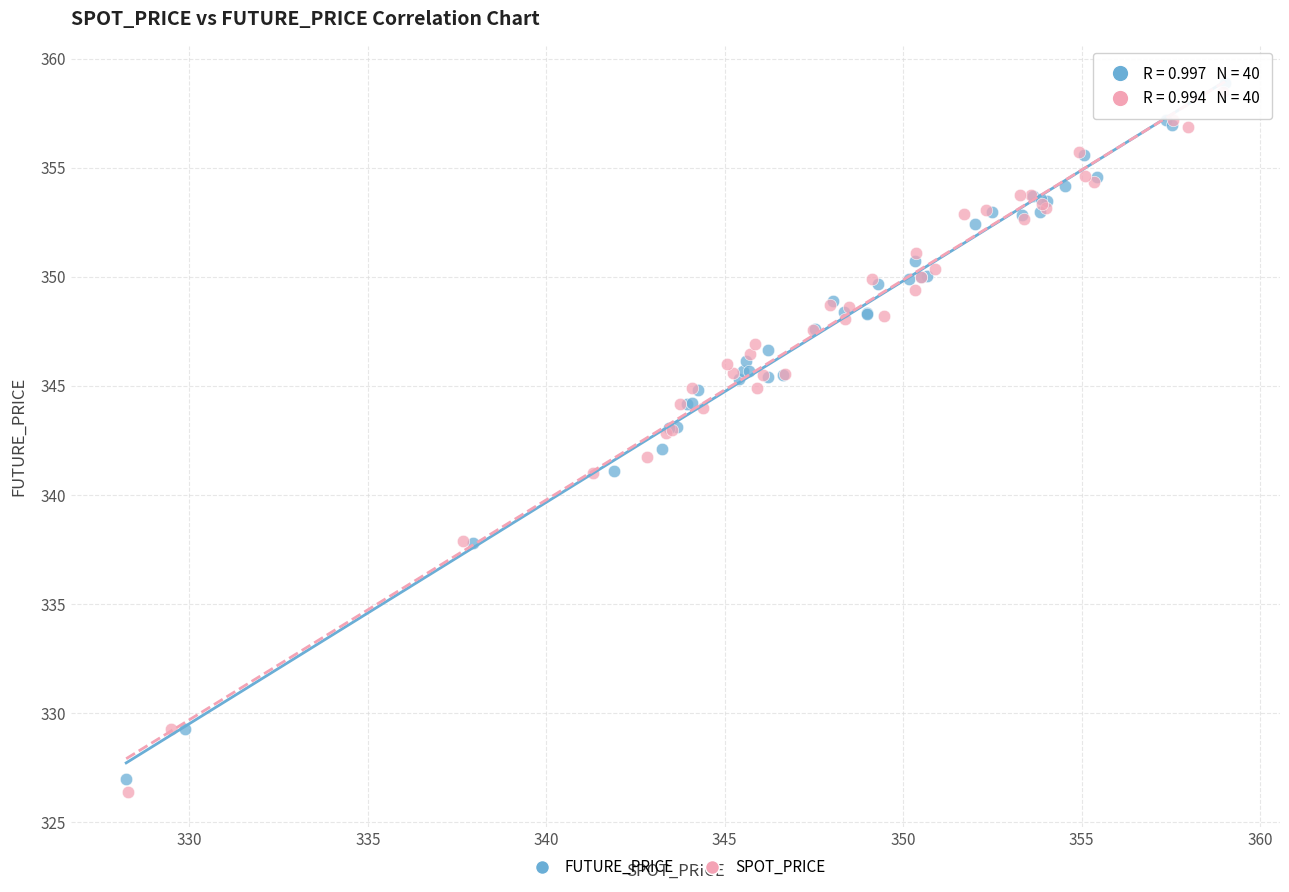

Which series has the widest spread of Y values?

SPOT_PRICE